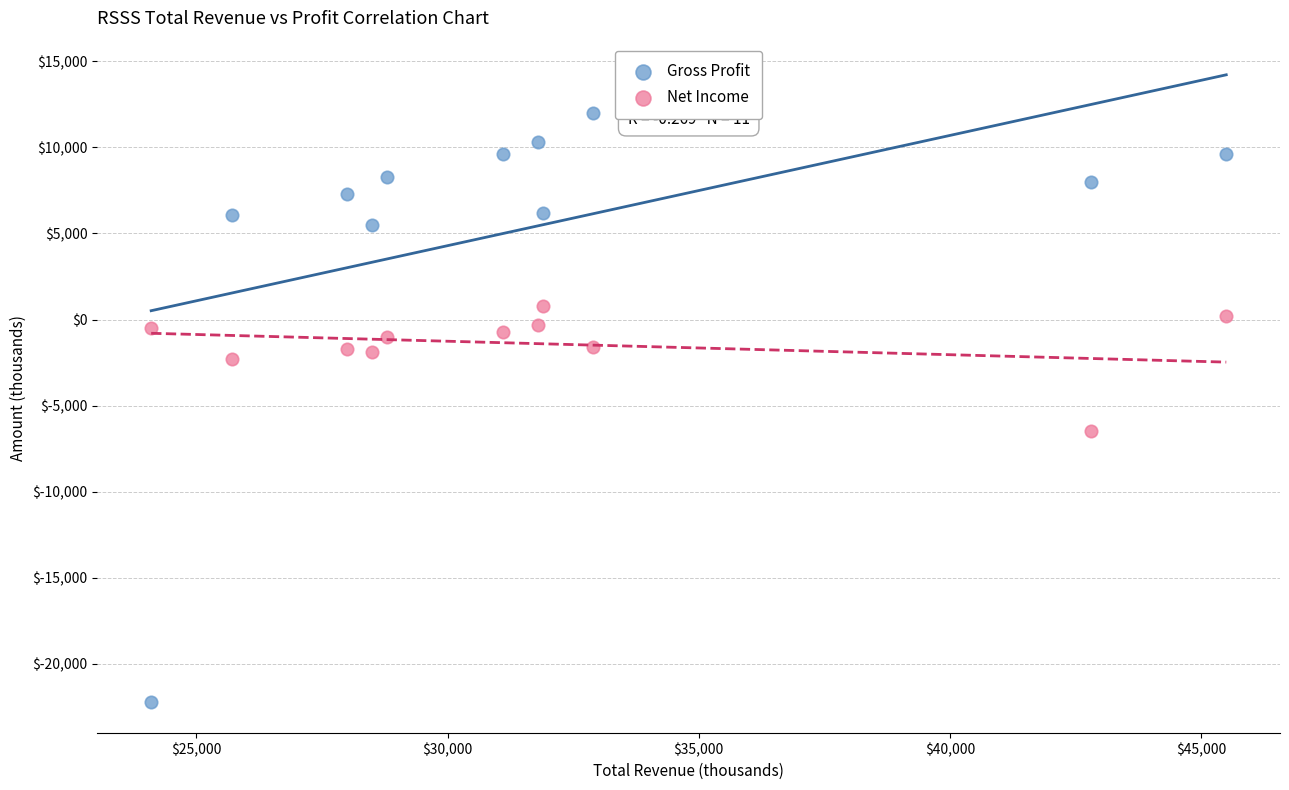

What are all the series names shown in the legend?

Gross Profit, Net Income